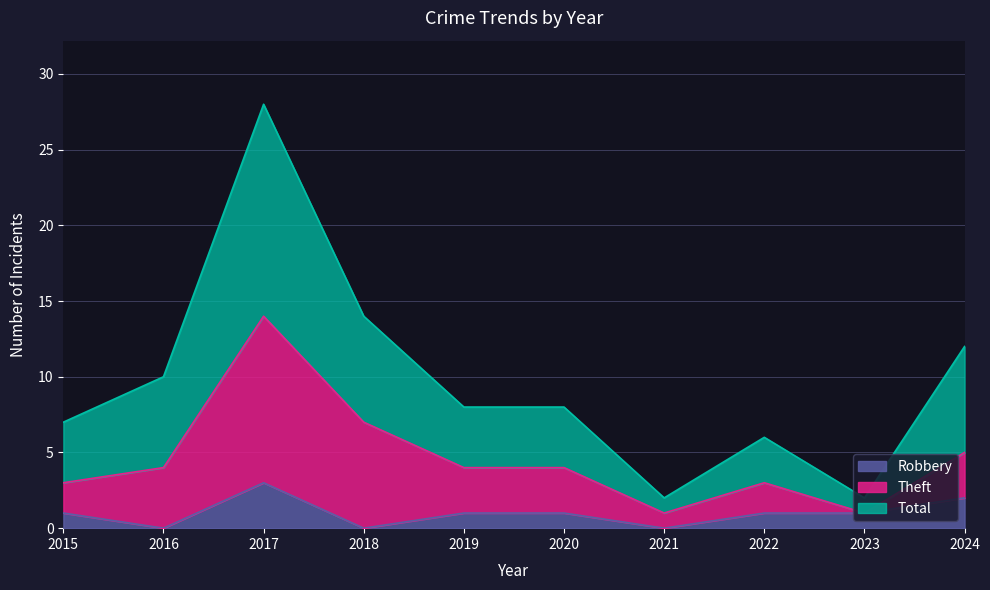

At which label is Robbery closest to 1?

2015